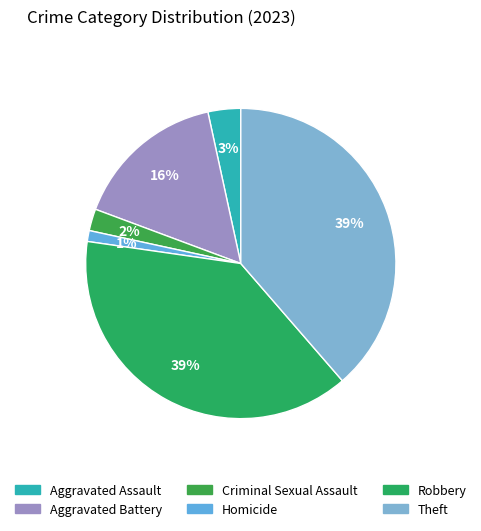

Is there a majority slice in this chart?

No